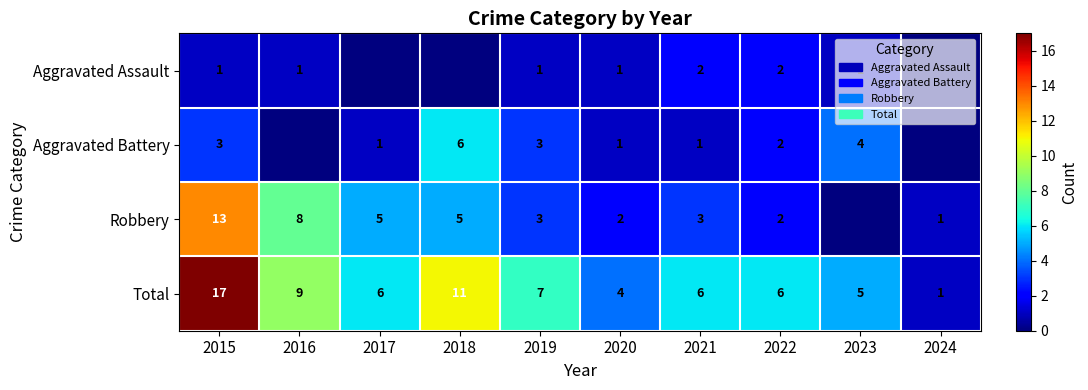

What is the spread (max minus min) of values at 2019?

6